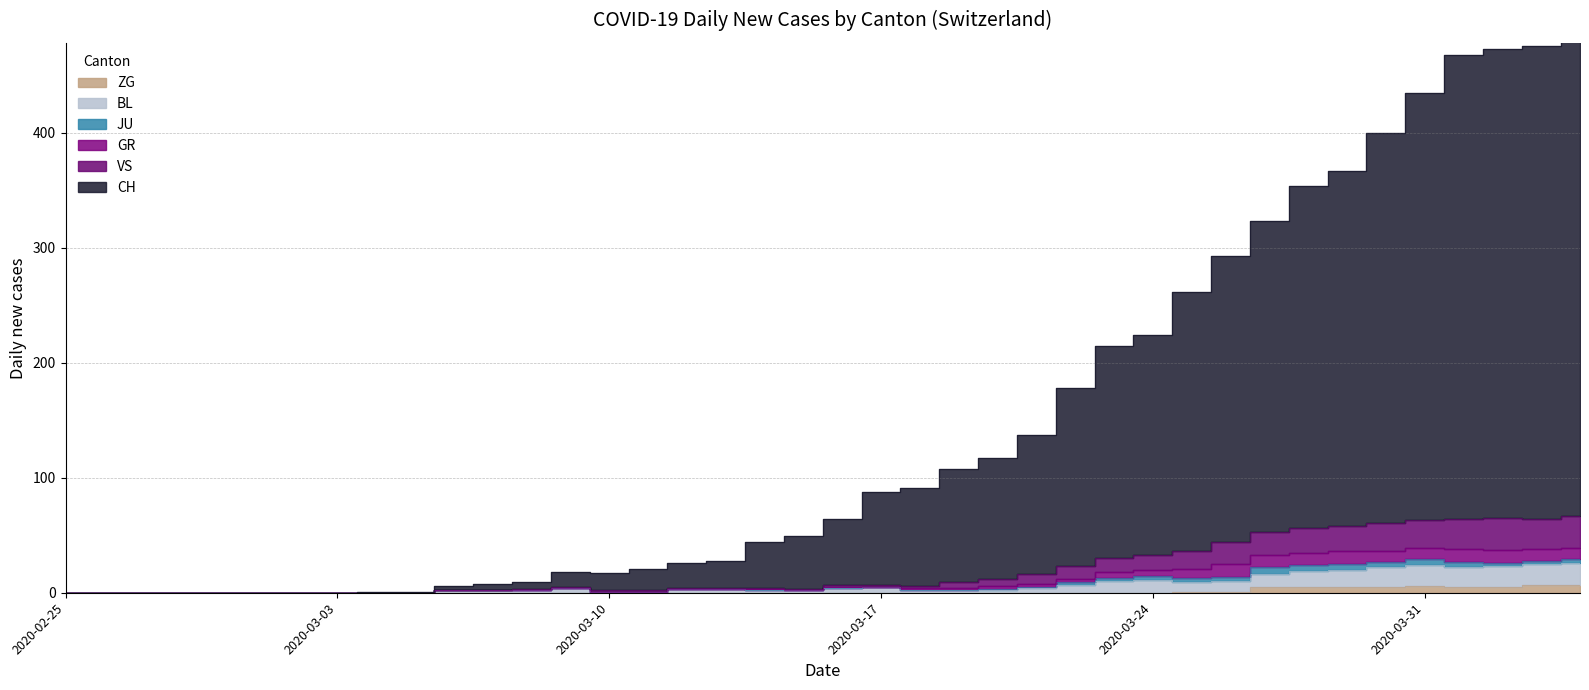

What is the average value of the ZG series?

1